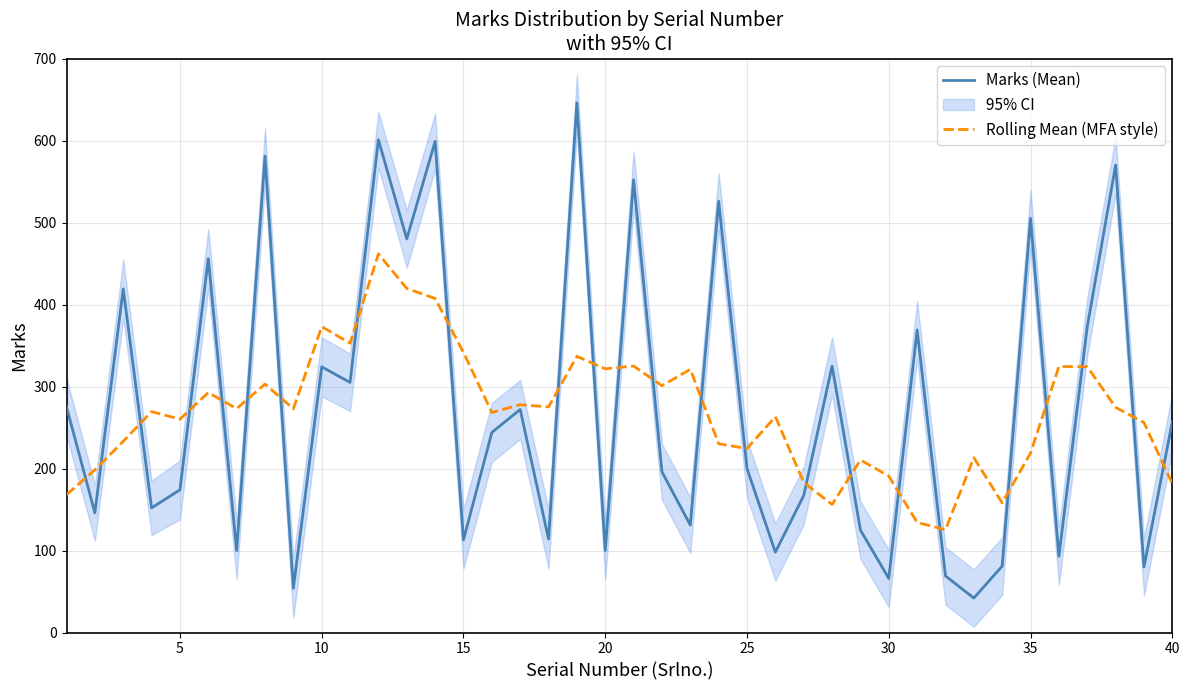

True or false: Rolling Mean (MFA style) has more than 2 points higher than both neighbors.

True